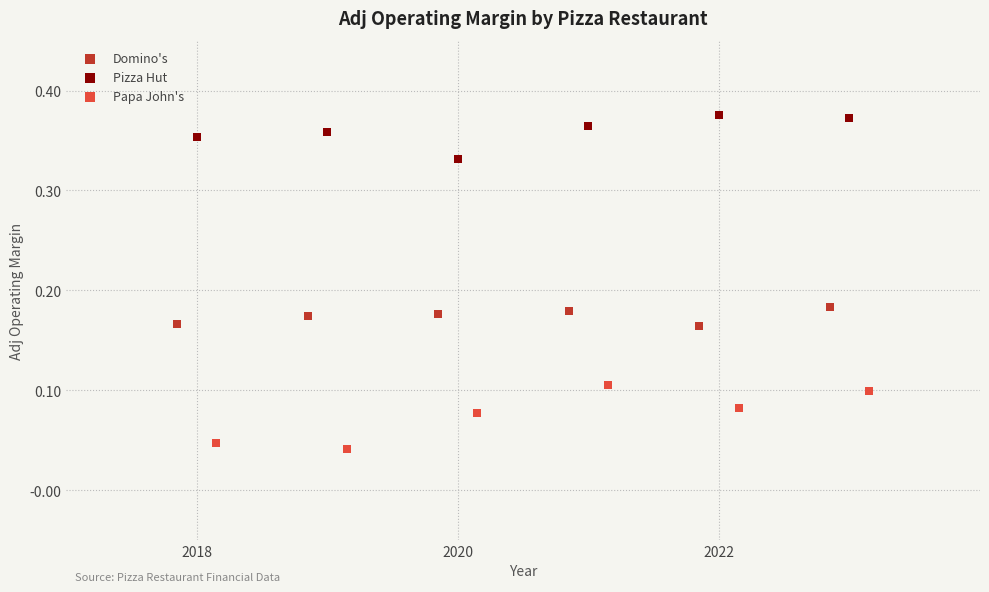

Which series reaches the minimum Y coordinate?

Papa John's